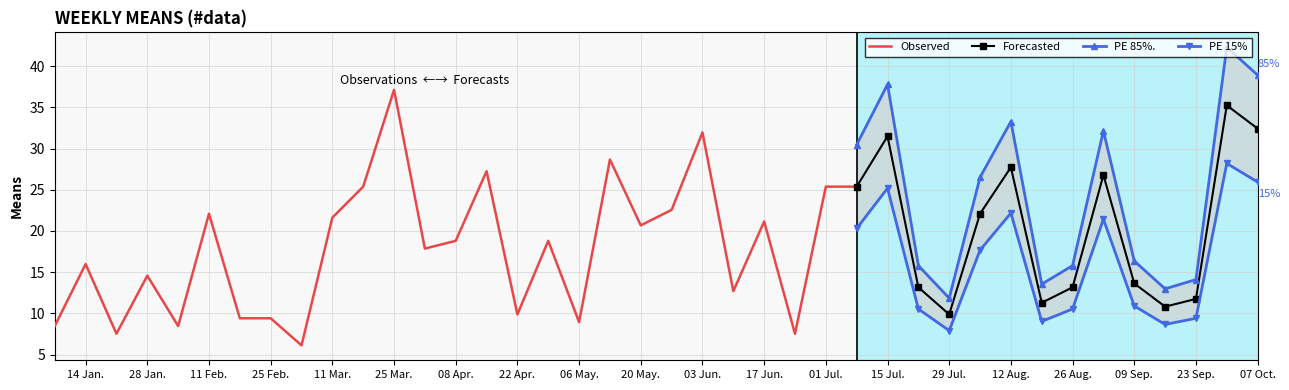

What is the highest value of the means series?

37.1